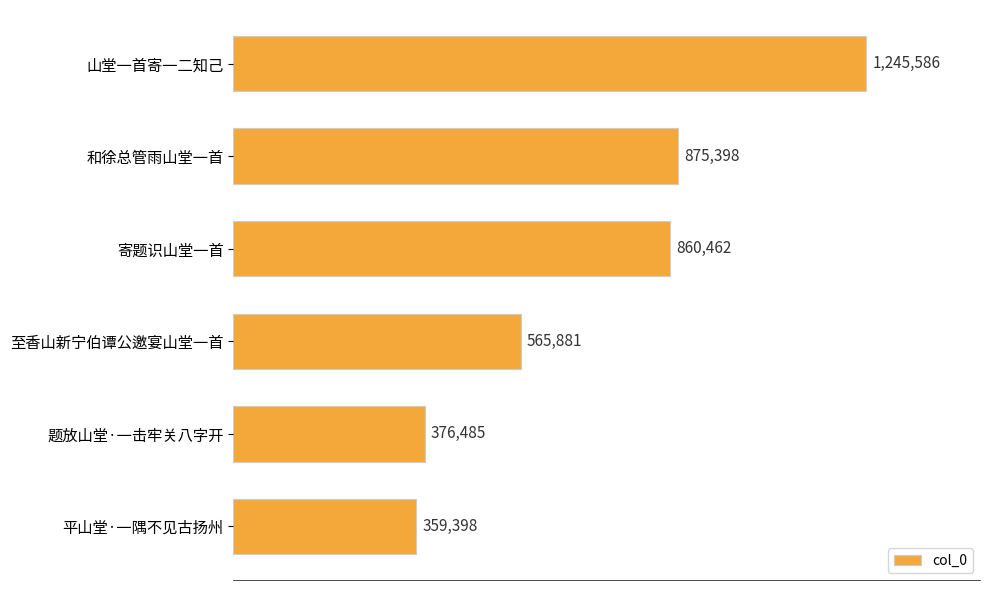

Does the chart contain any negative values?

No